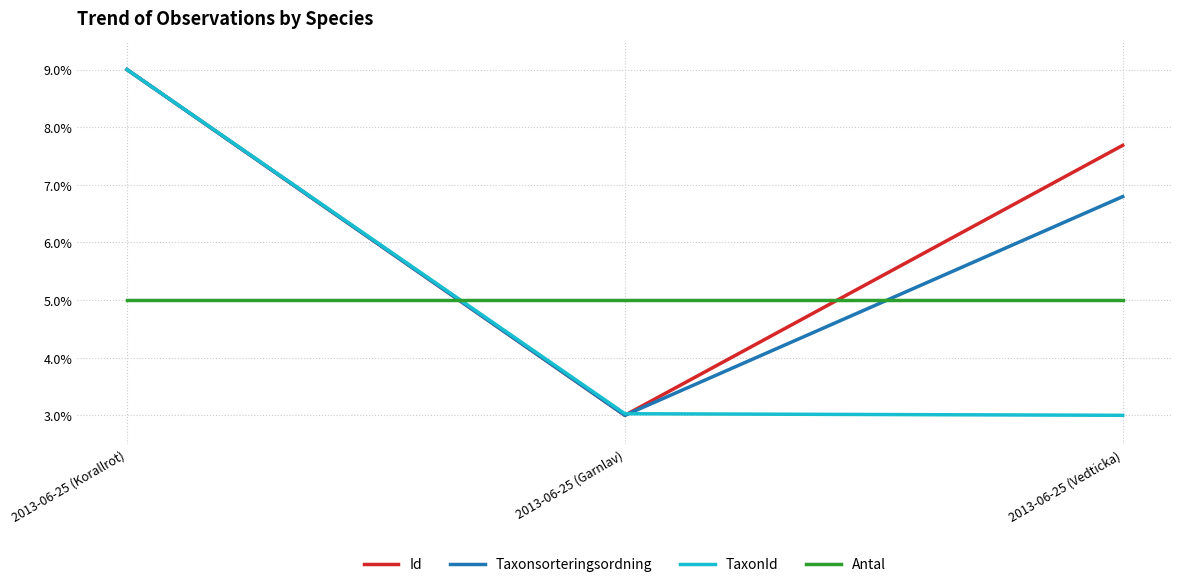

What is the average value of the TaxonId series?

5.0